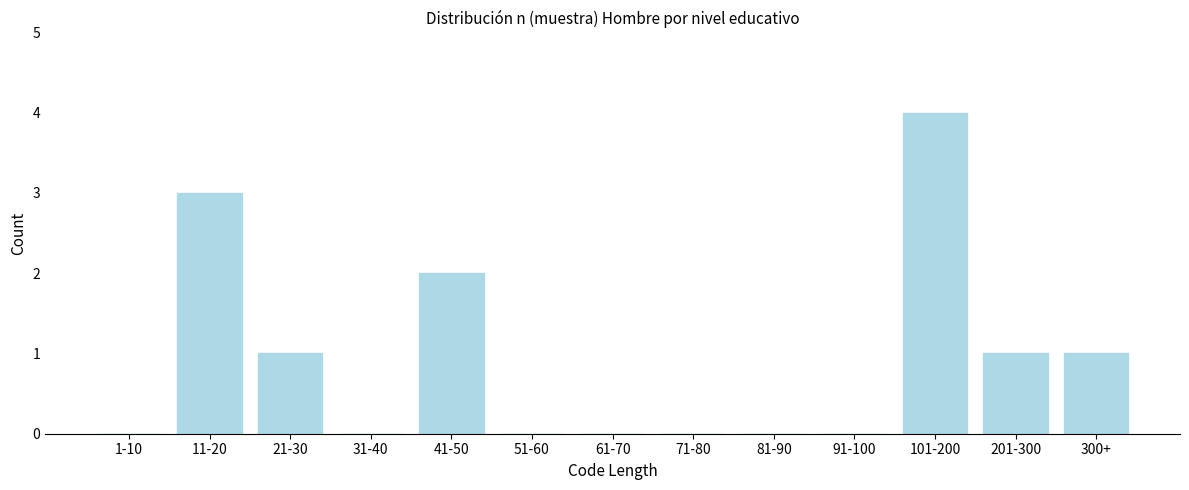

Reading left to right, extract all data points from this chart.

1-10=0	11-20=3	21-30=1	31-40=0	41-50=2	51-60=0	61-70=0	71-80=0	81-90=0	91-100=0	101-200=4	201-300=1	300+=1